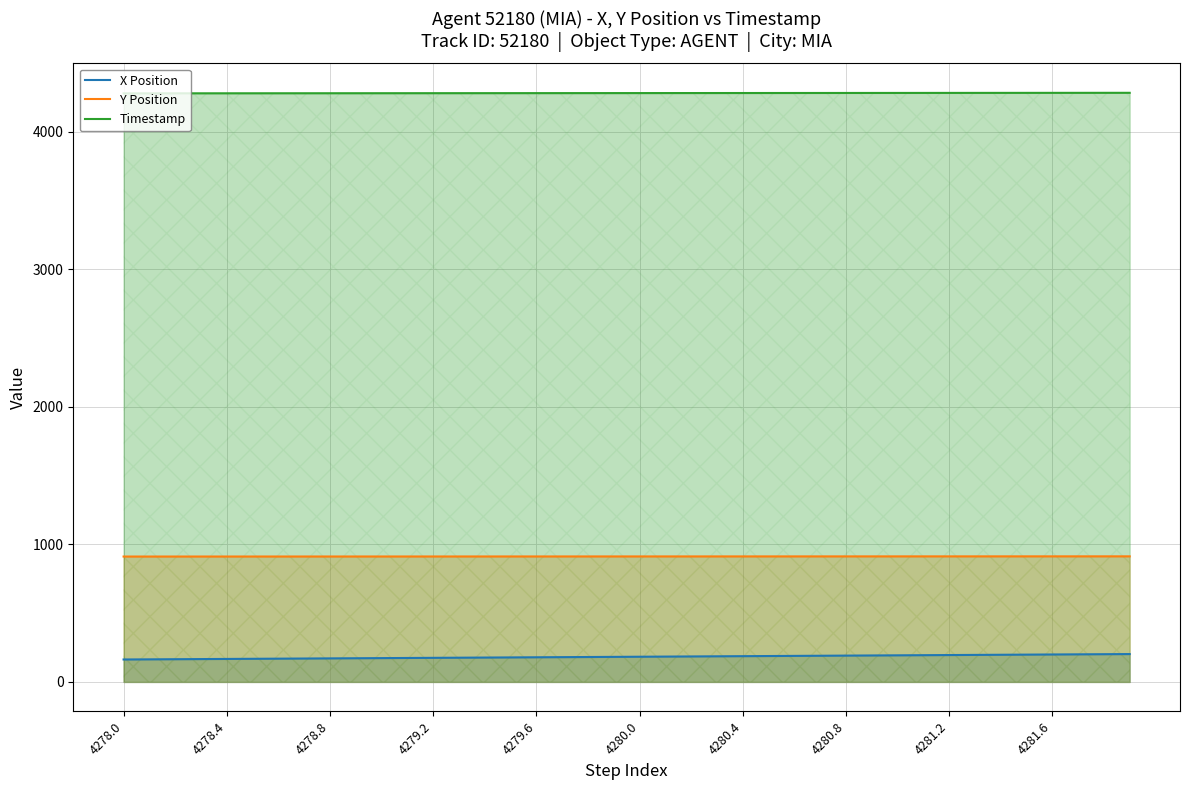

What are all the series names shown in the legend?

X Position, Y Position, Timestamp